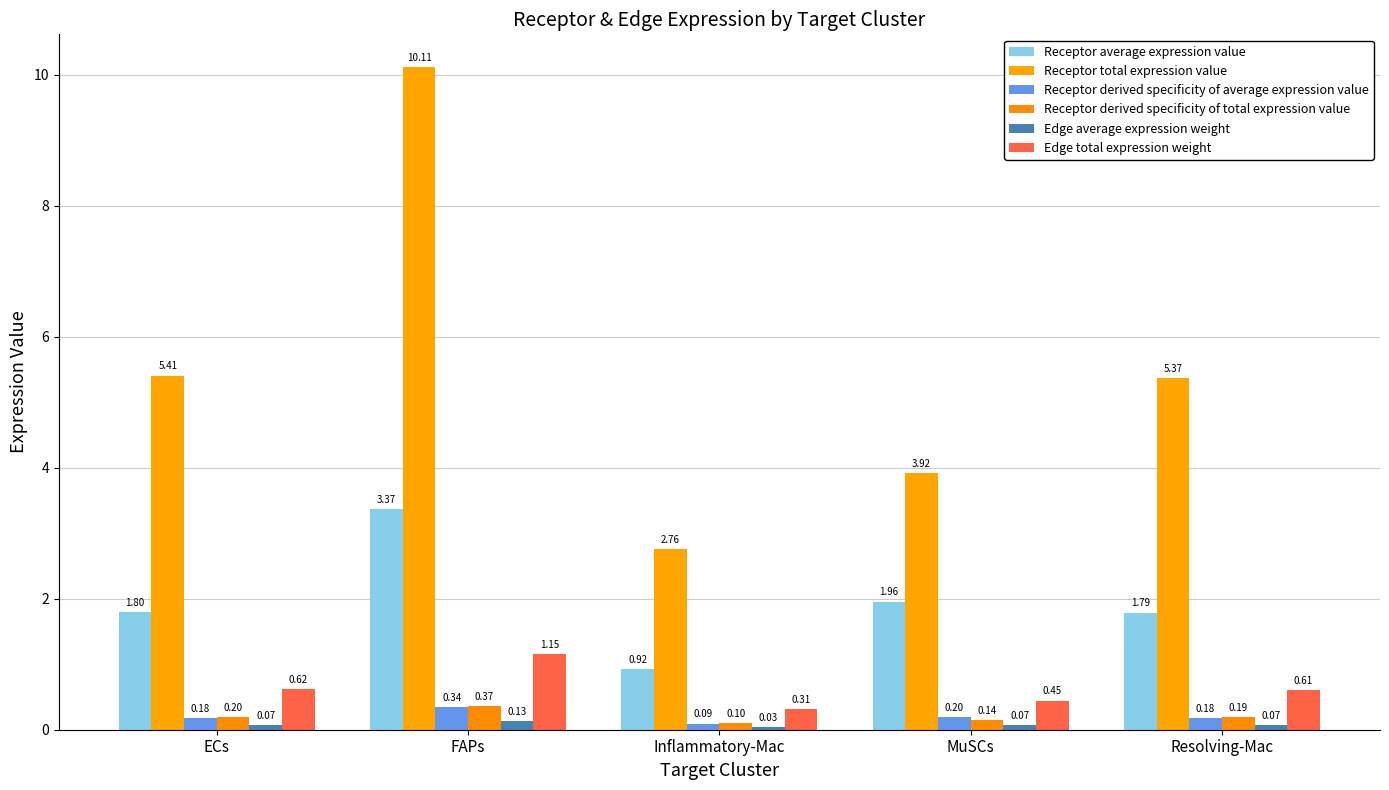

What is the label of the 3rd bar from the left?

Inflammatory-Mac